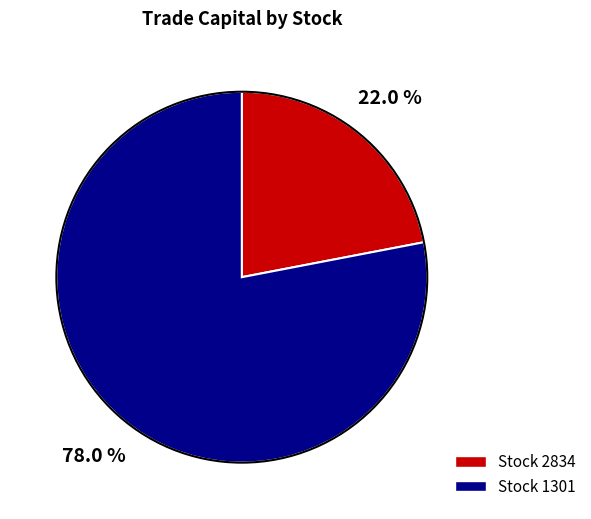

Does any single category account for the majority?

Yes